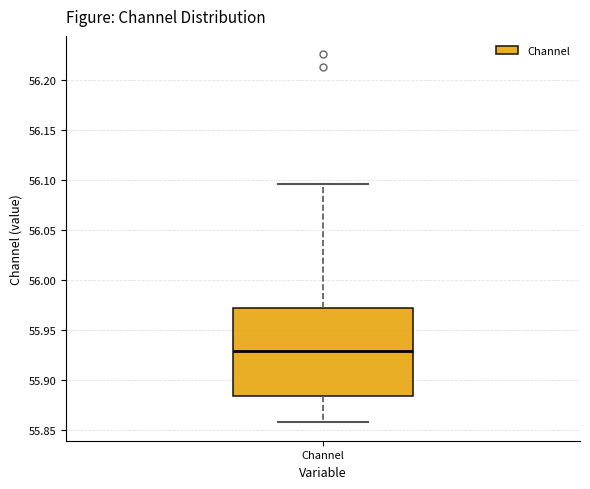

Transcribe this box plot: give where the median line is, the range the box spans, and where the two whiskers end, as read against the y-axis. The values are not printed on the chart, so give them approximately, as read against the axis.

median 55.930, box 55.885 to 55.970, whiskers 55.860 to 56.095